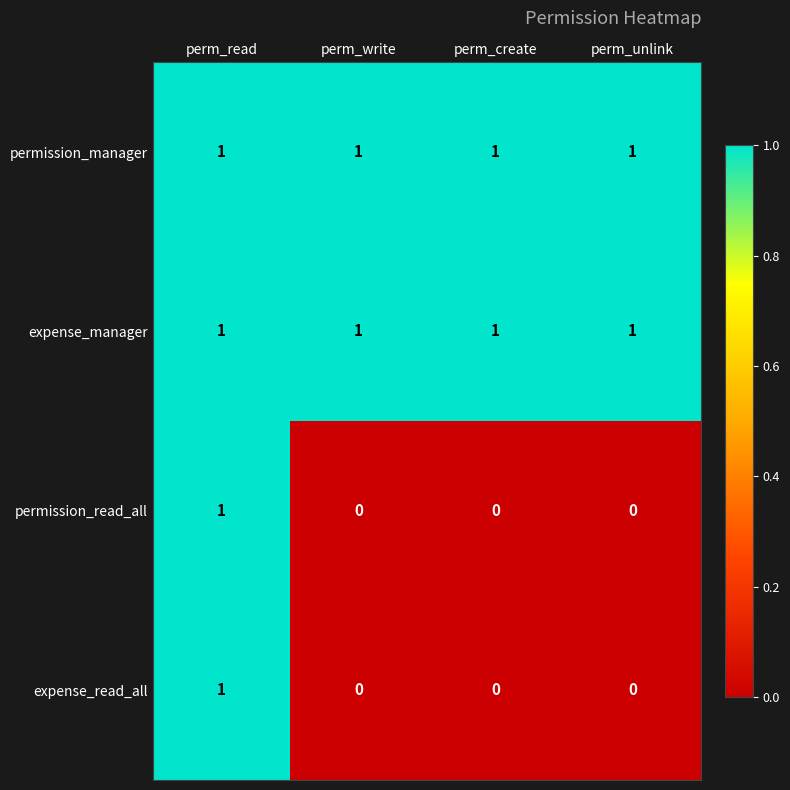

At how many categories does at least one series exceed 0?

4